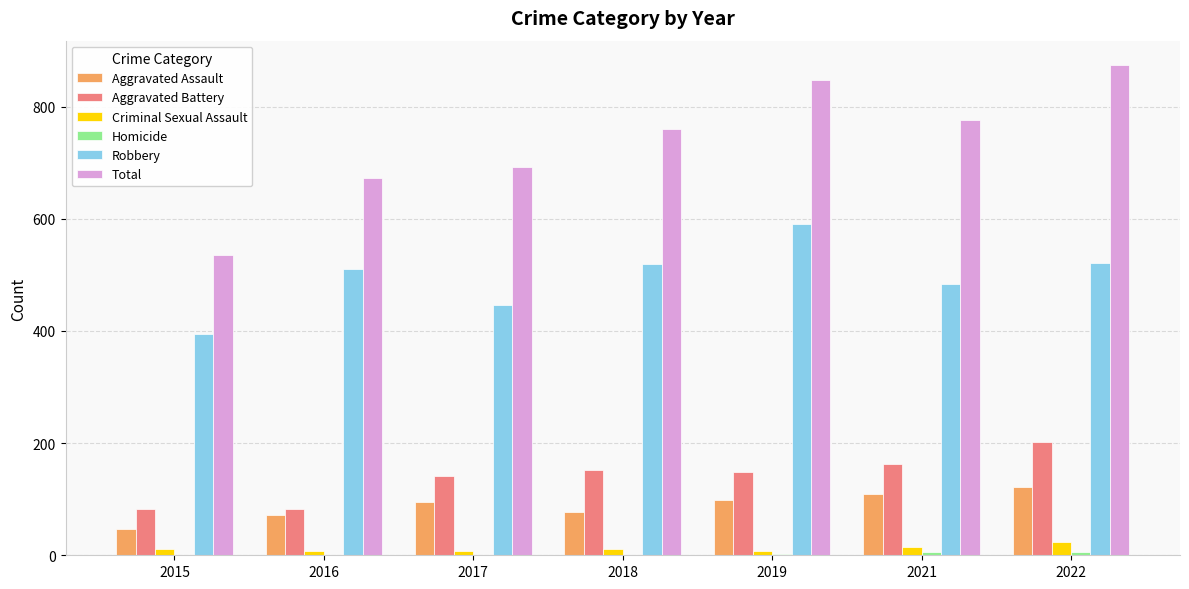

At which category is the sum across all series the highest?

2022